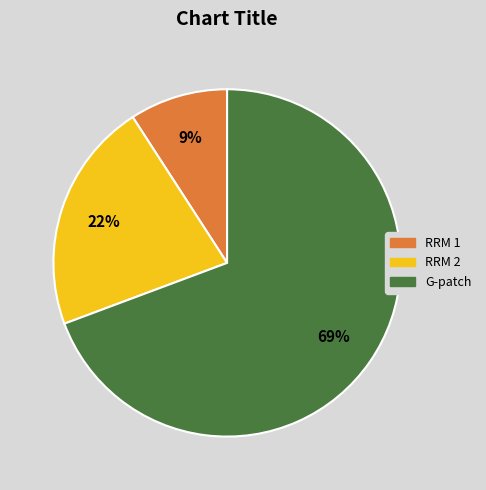

What is the smallest slice in the pie chart?

RRM 1